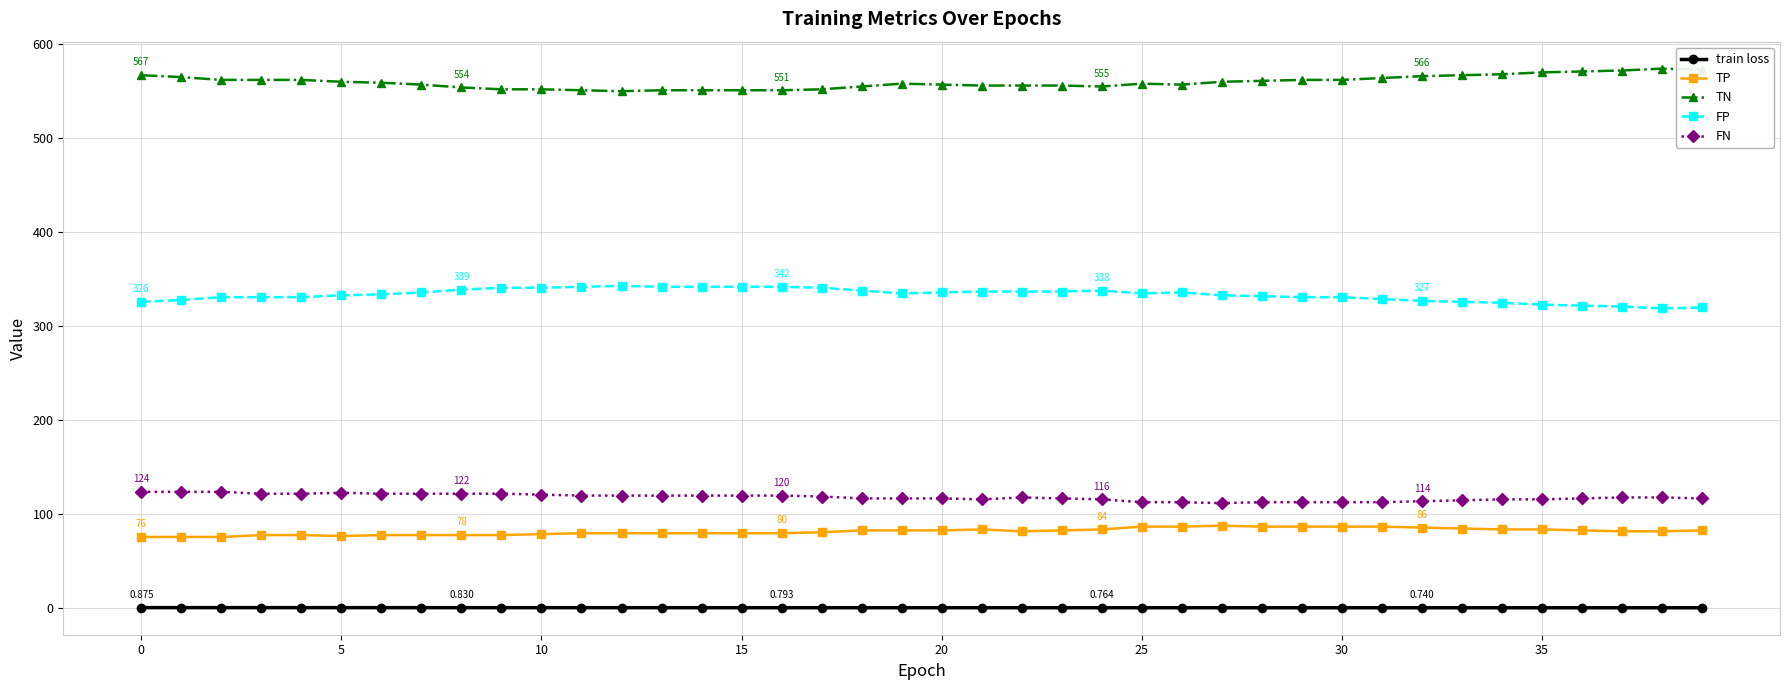

Which series has the largest total across all categories?

TN